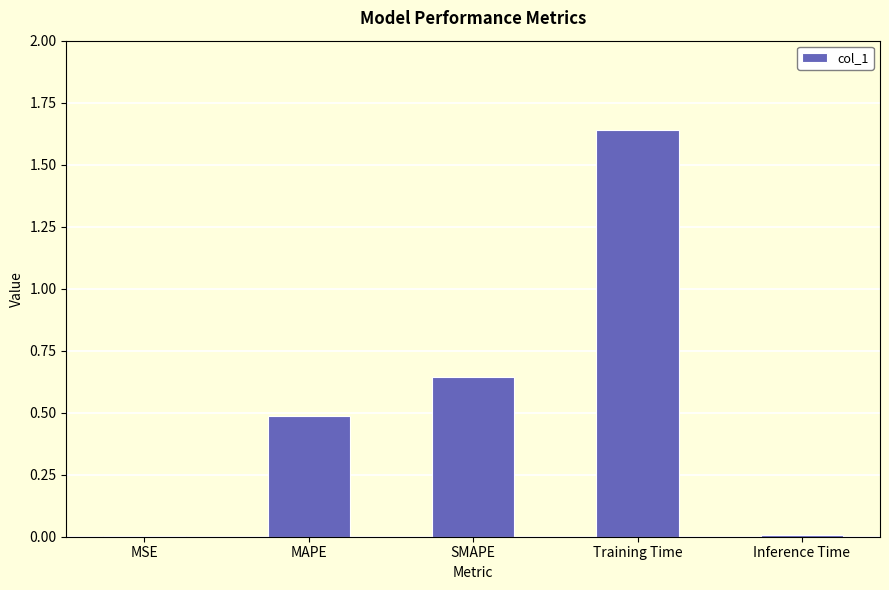

The chart shows a value of 0.4 at SMAPE. True or false?

False